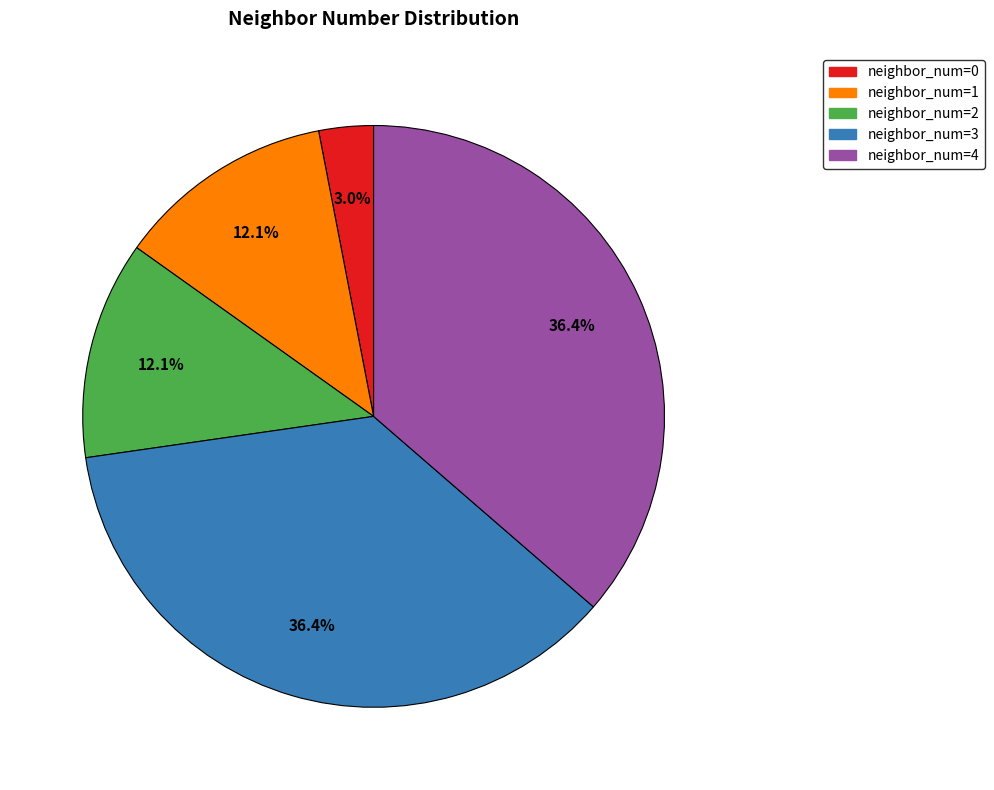

Which has a higher value, neighbor_num=1 or neighbor_num=4?

neighbor_num=4